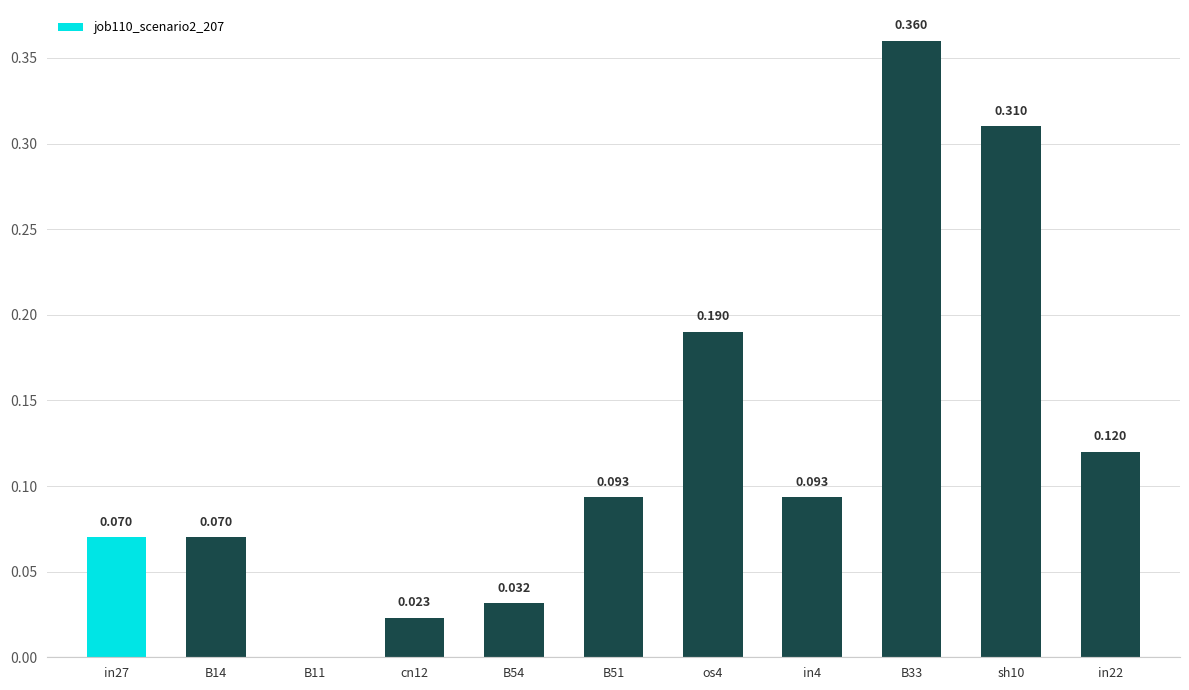

At which label is the value closest to 0?

B11